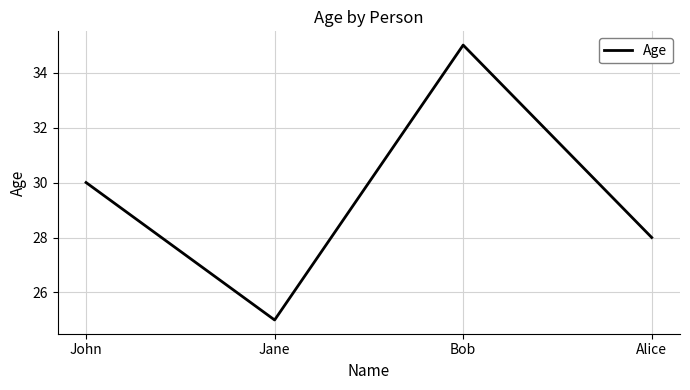

At which category does the data reach its first local valley?

Jane